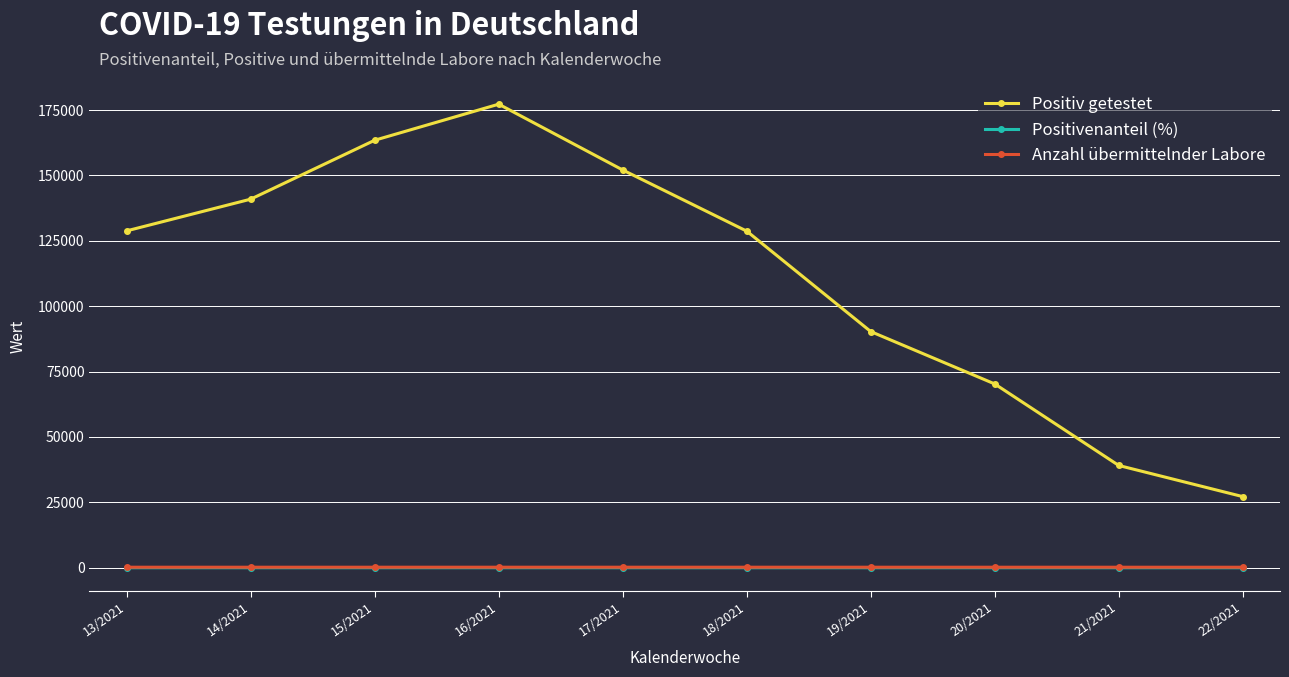

What is the total value across all series at 20/2021?

70491.8